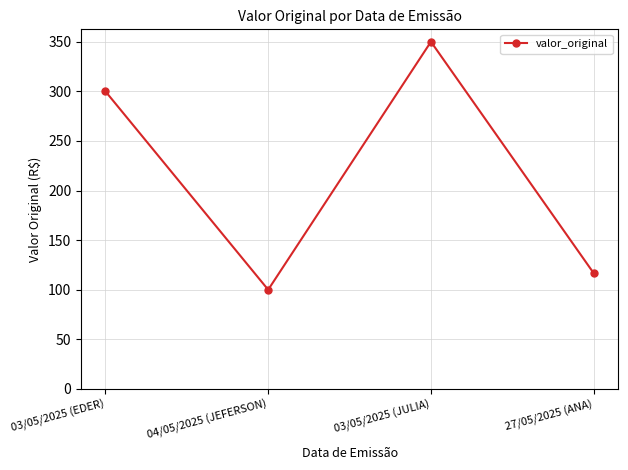

What is the value of the 2nd point from the left?

100.0